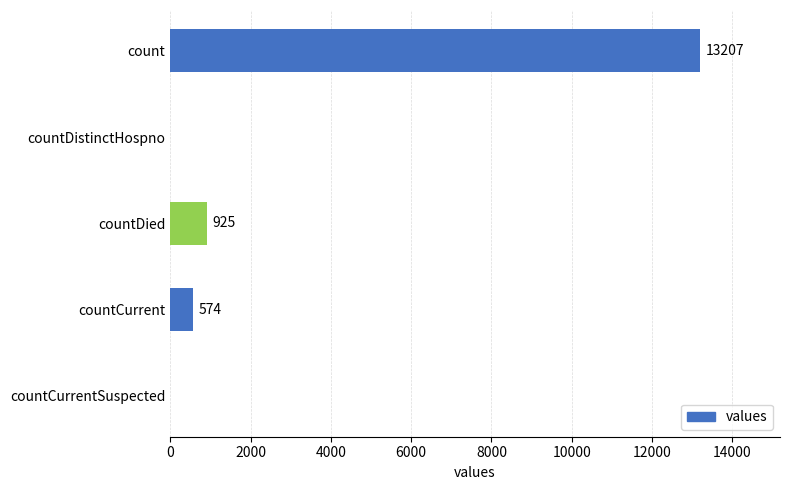

What is the change in value from countDistinctHospno to countDied?

+925